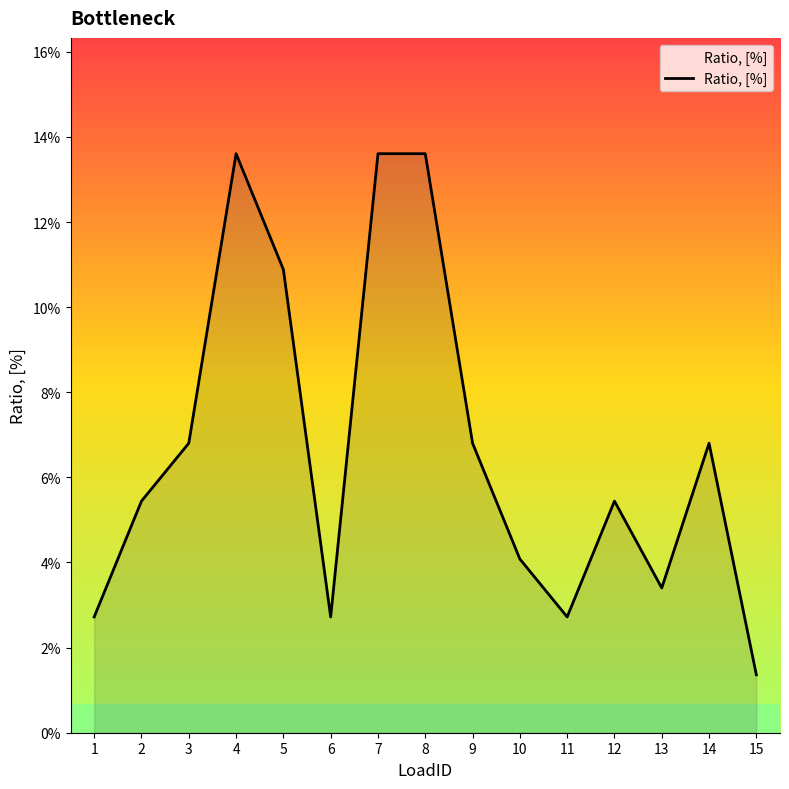

Is this an area chart (filled region under the line)?

Yes